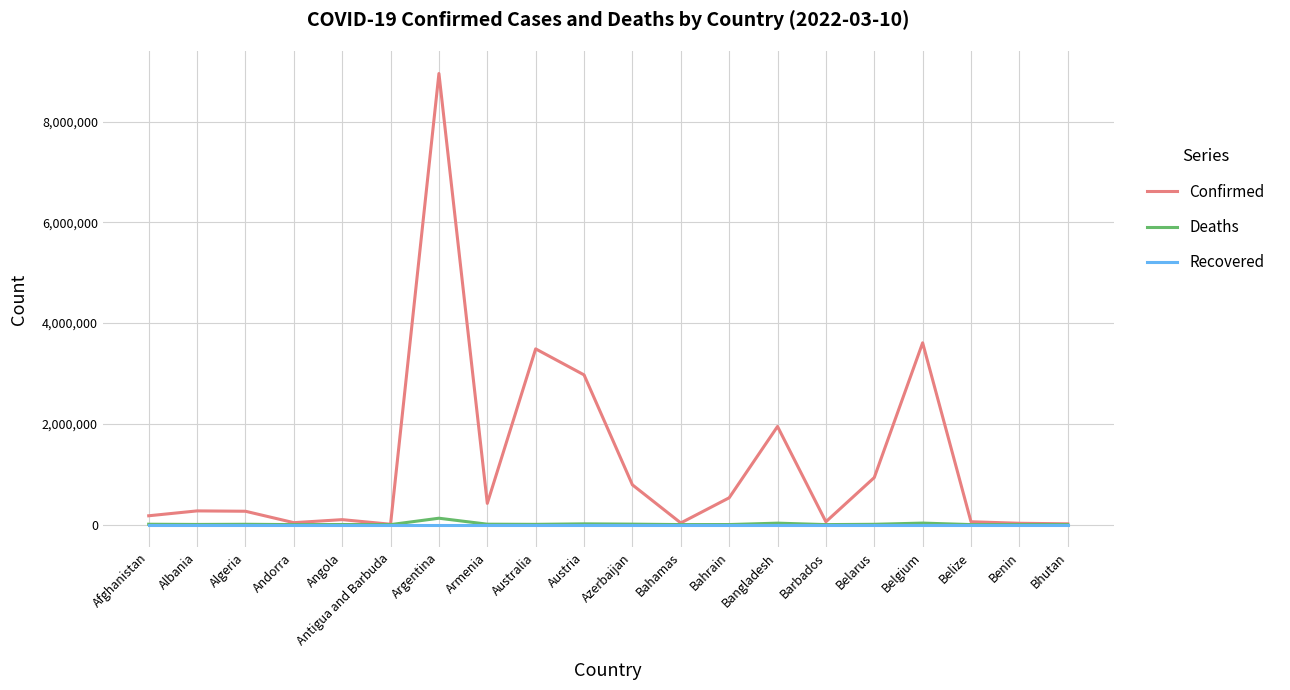

At which category is the sum across all series the highest?

Argentina